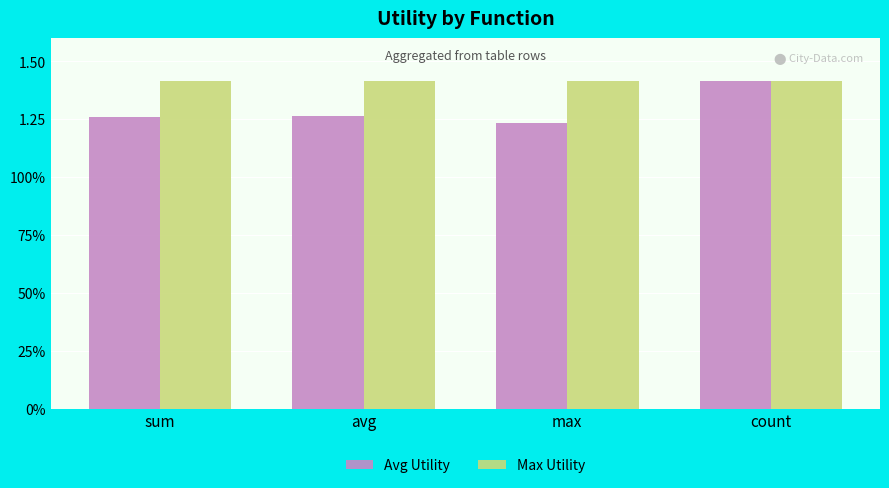

Which category has the highest value in the Avg Utility series?

count